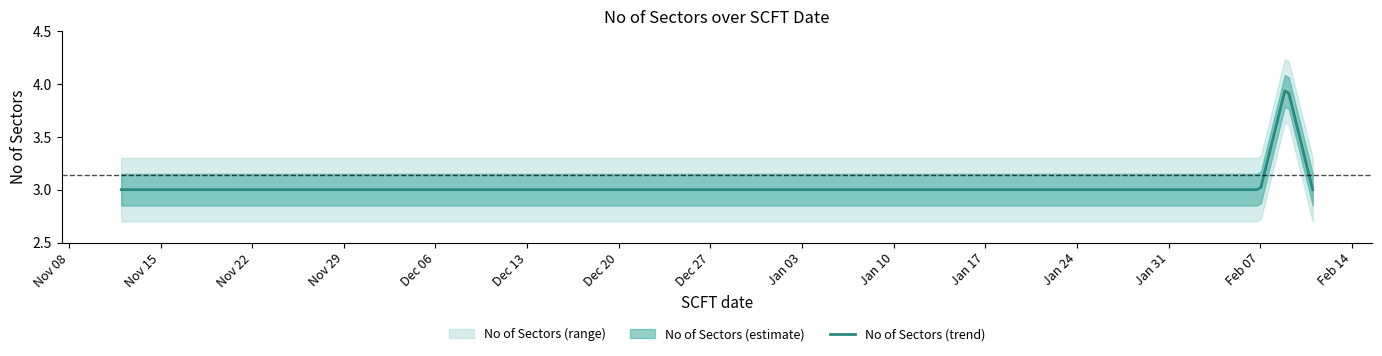

Between 2022-11-12 and 2023-02-04, which is larger?

2022-11-12